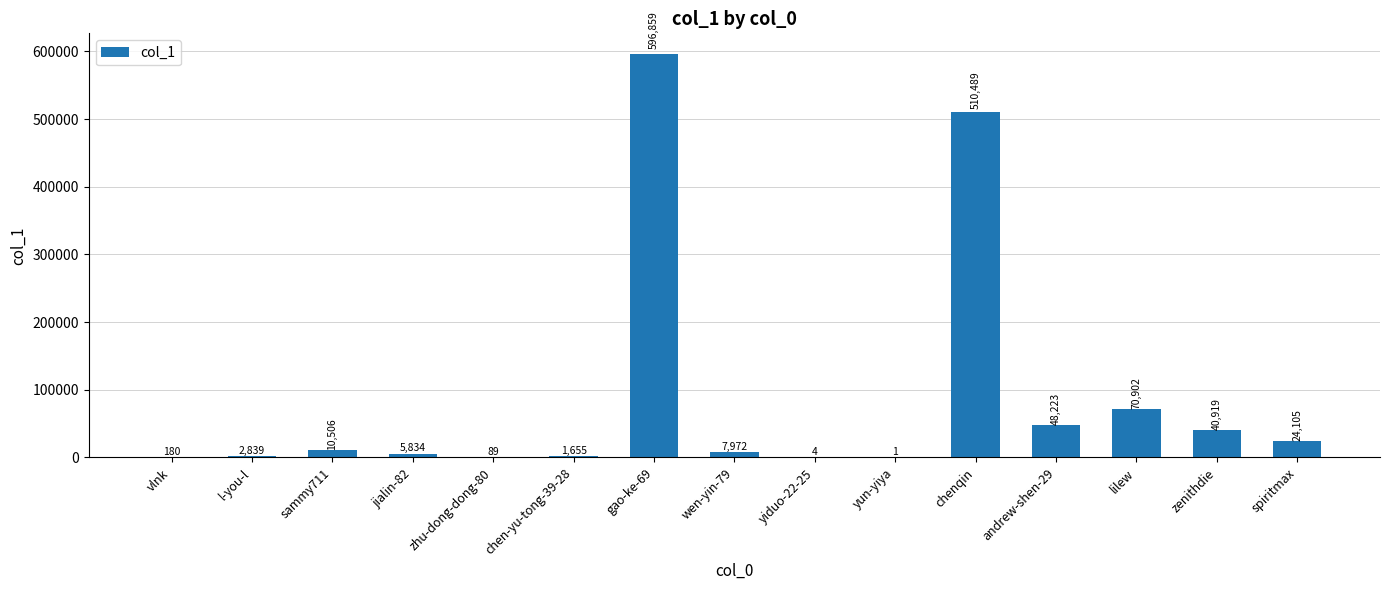

Which has a higher value, l-you-l or jialin-82?

jialin-82